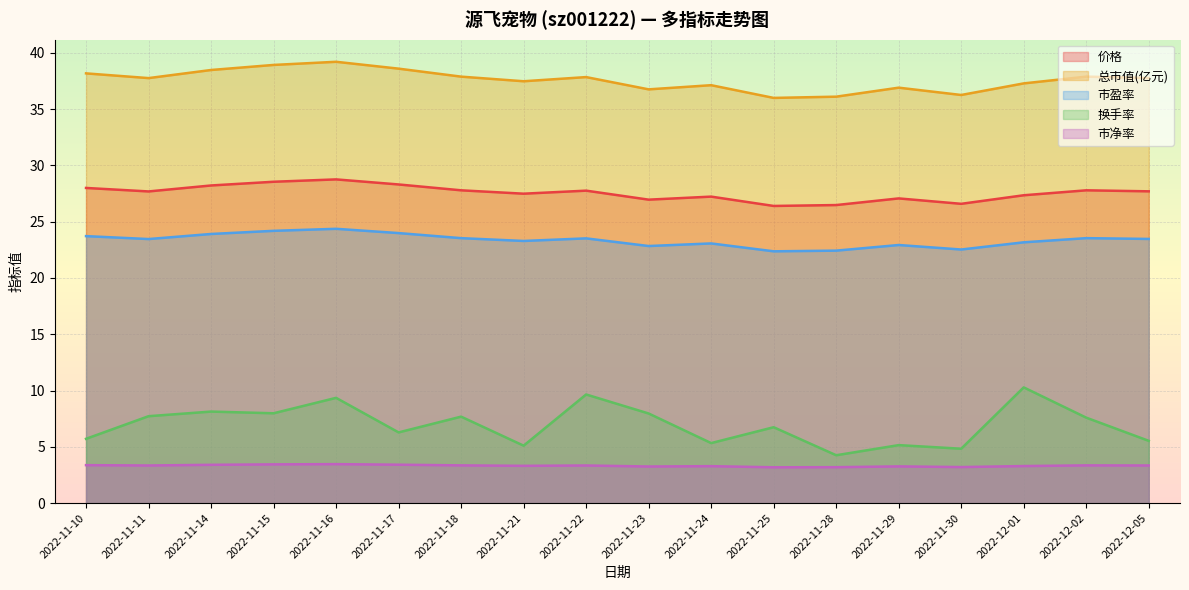

What are all the series names shown in the legend?

价格, 总市值(亿元), 市盈率, 换手率, 市净率